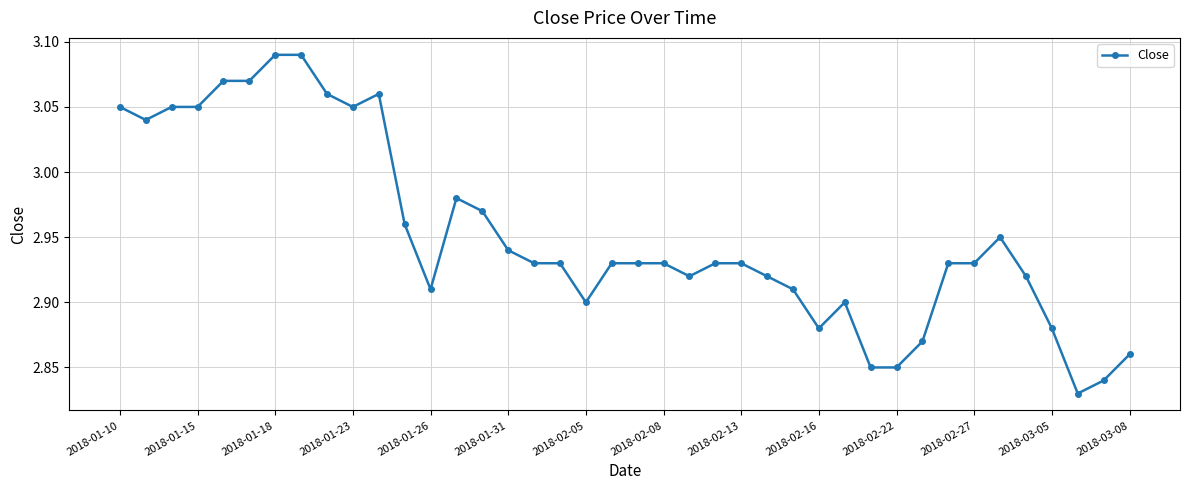

True or false: the data has more than 2 interior local peaks.

True